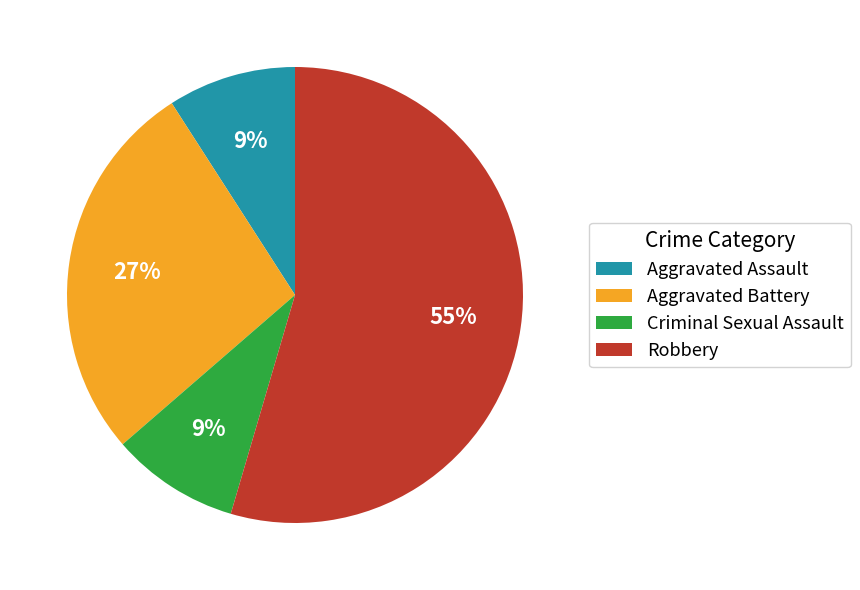

Is it true that Aggravated Battery is 27% of the pie?

True